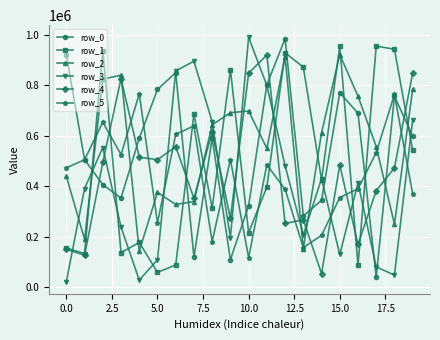

What is the value of the row_2 point at the 18th from the left?

557612